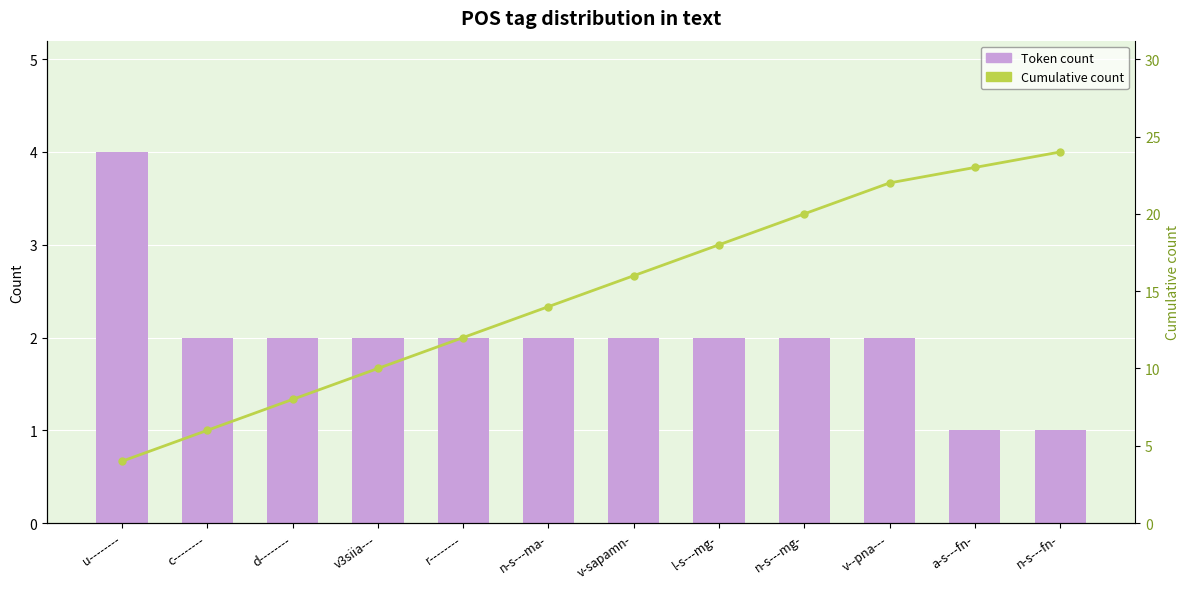

What is the difference between the maximum and second lowest values in the Cumulative count series?

18